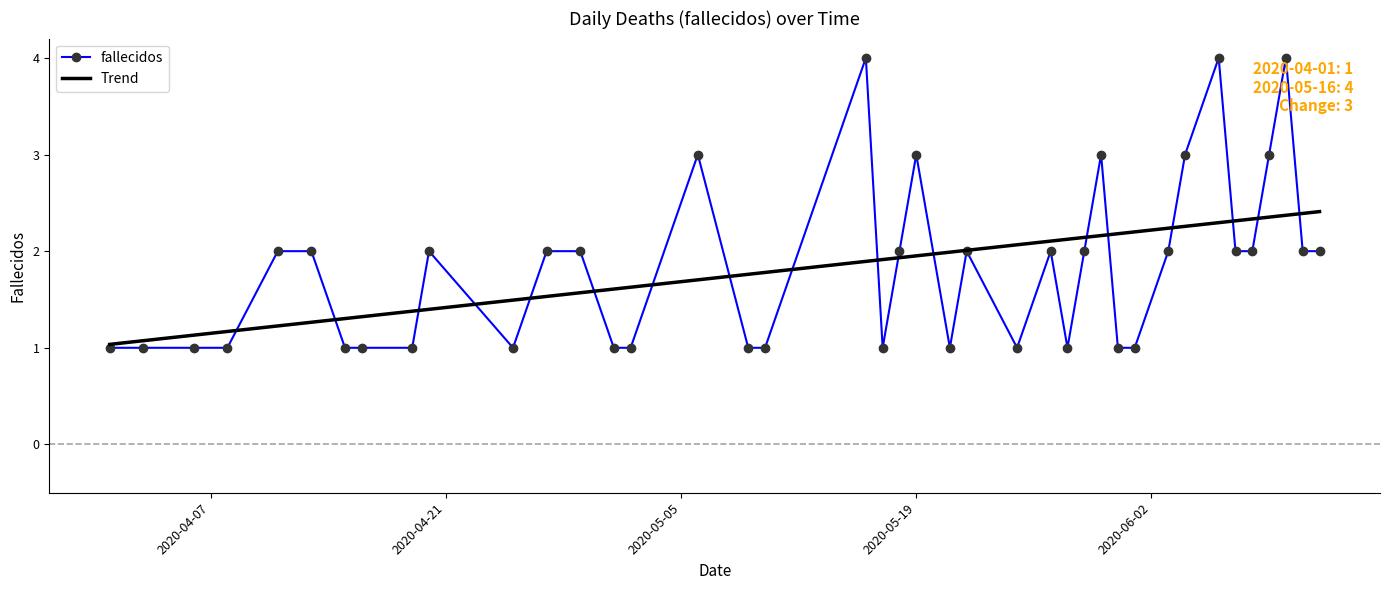

What is the difference between the second highest and second lowest values in the Trend series?

1.3